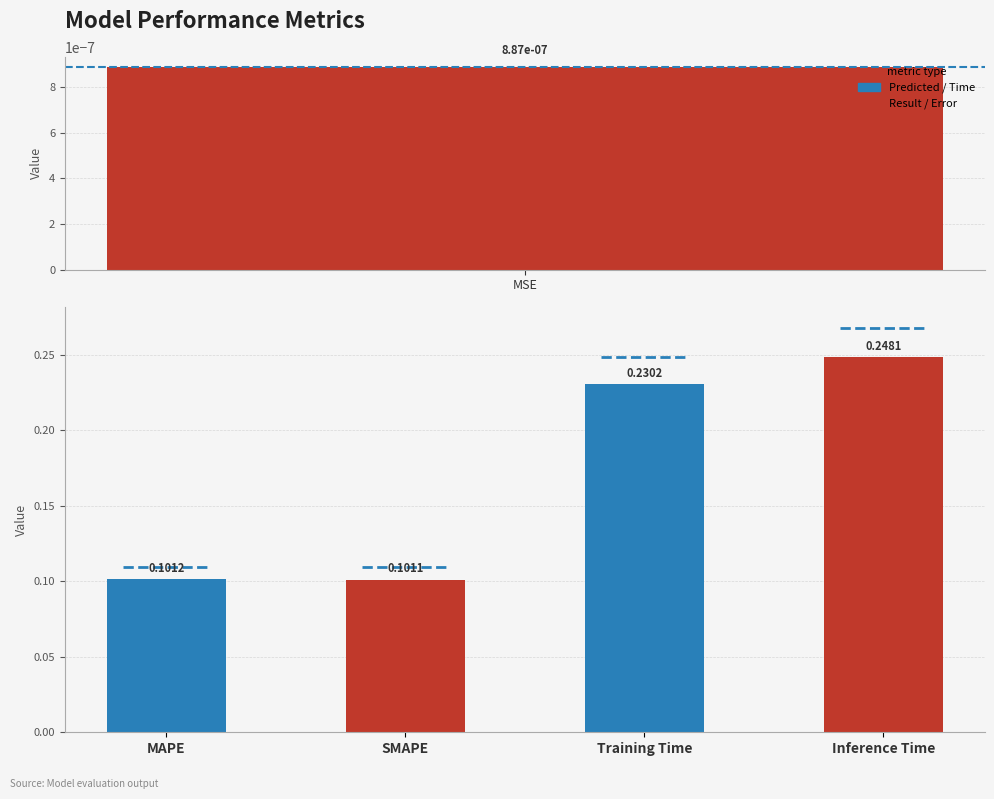

What is the maximum value shown in the chart?

0.2